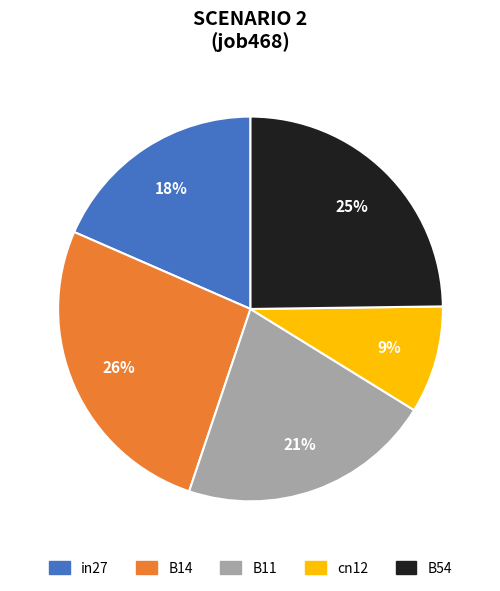

Does B54 represent more than half of the total?

No